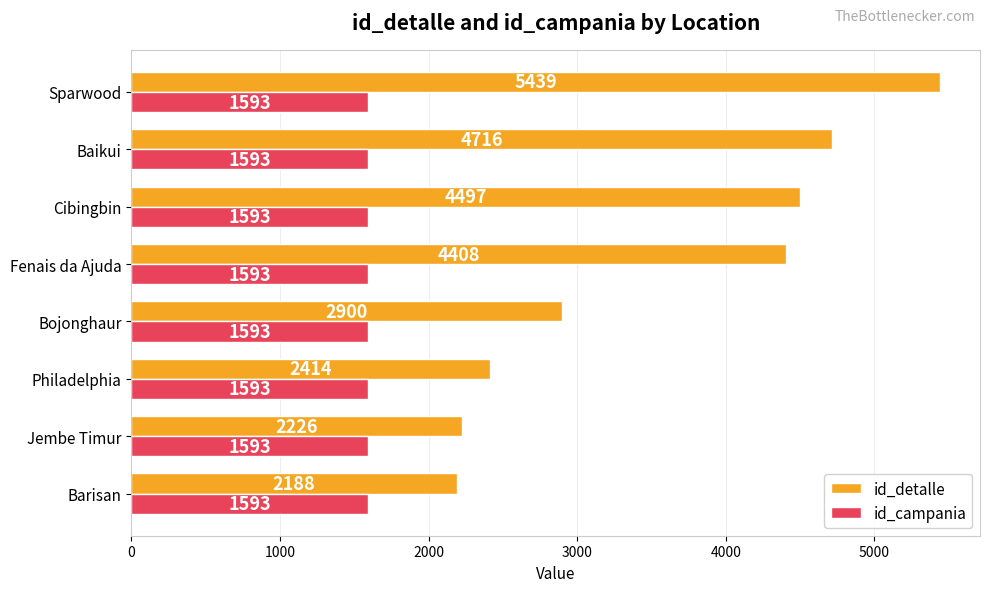

Which series has the widest spread of values?

id_detalle